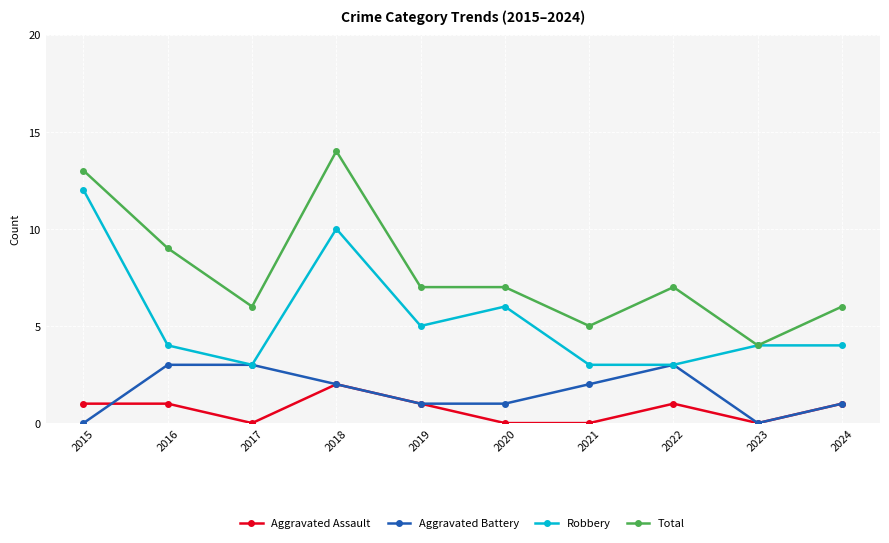

True or false: Aggravated Battery has more than 0 points higher than both neighbors.

True